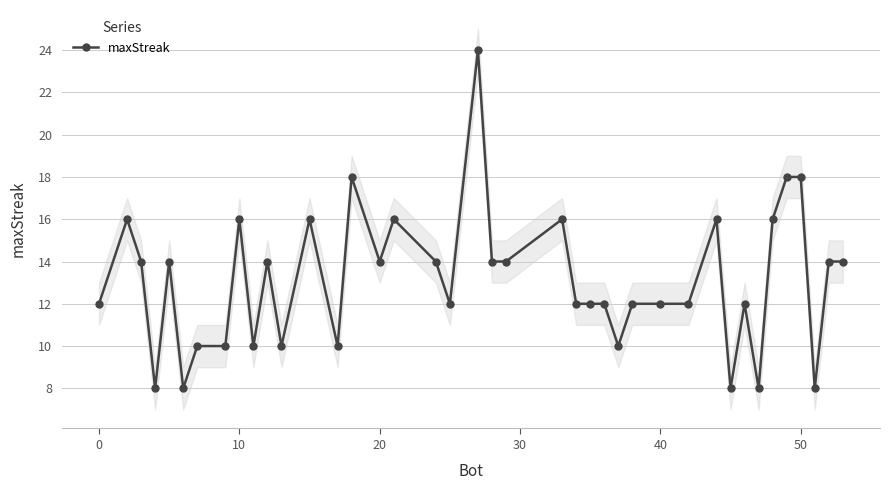

What is the difference between the second highest and second lowest values?

10